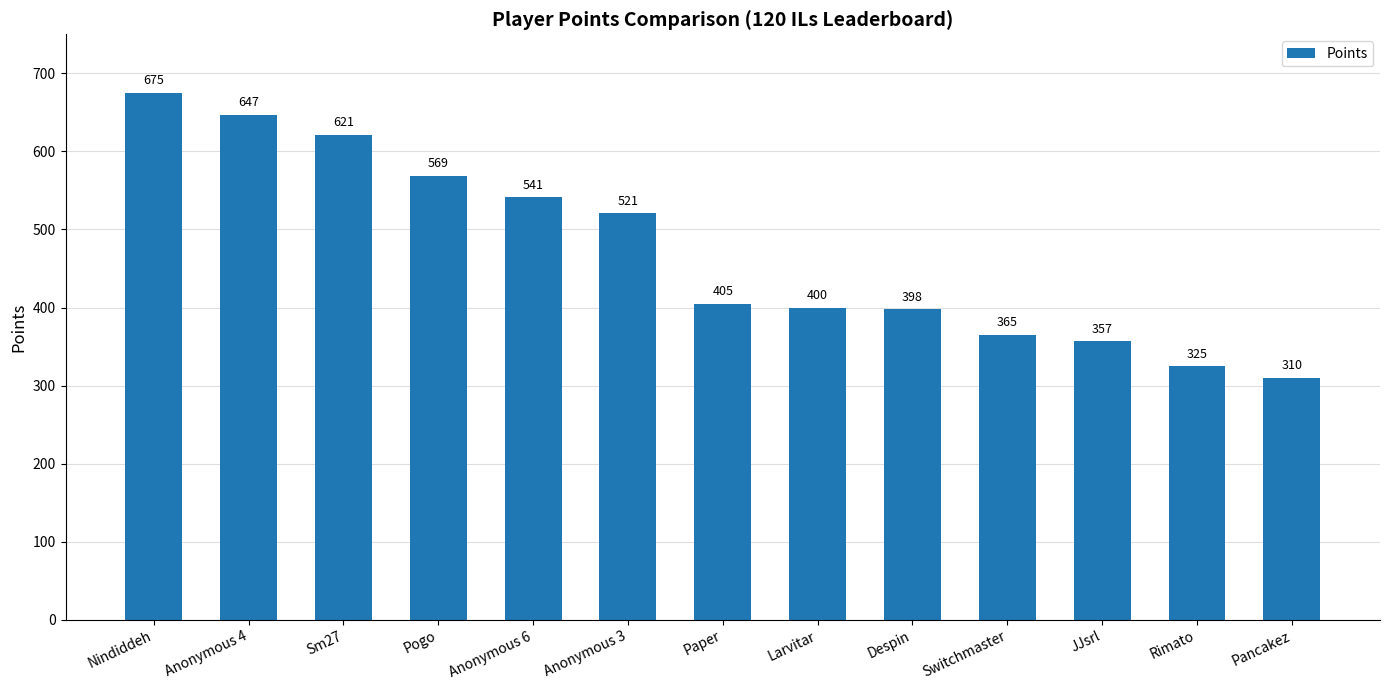

How many bars are there in total?

13